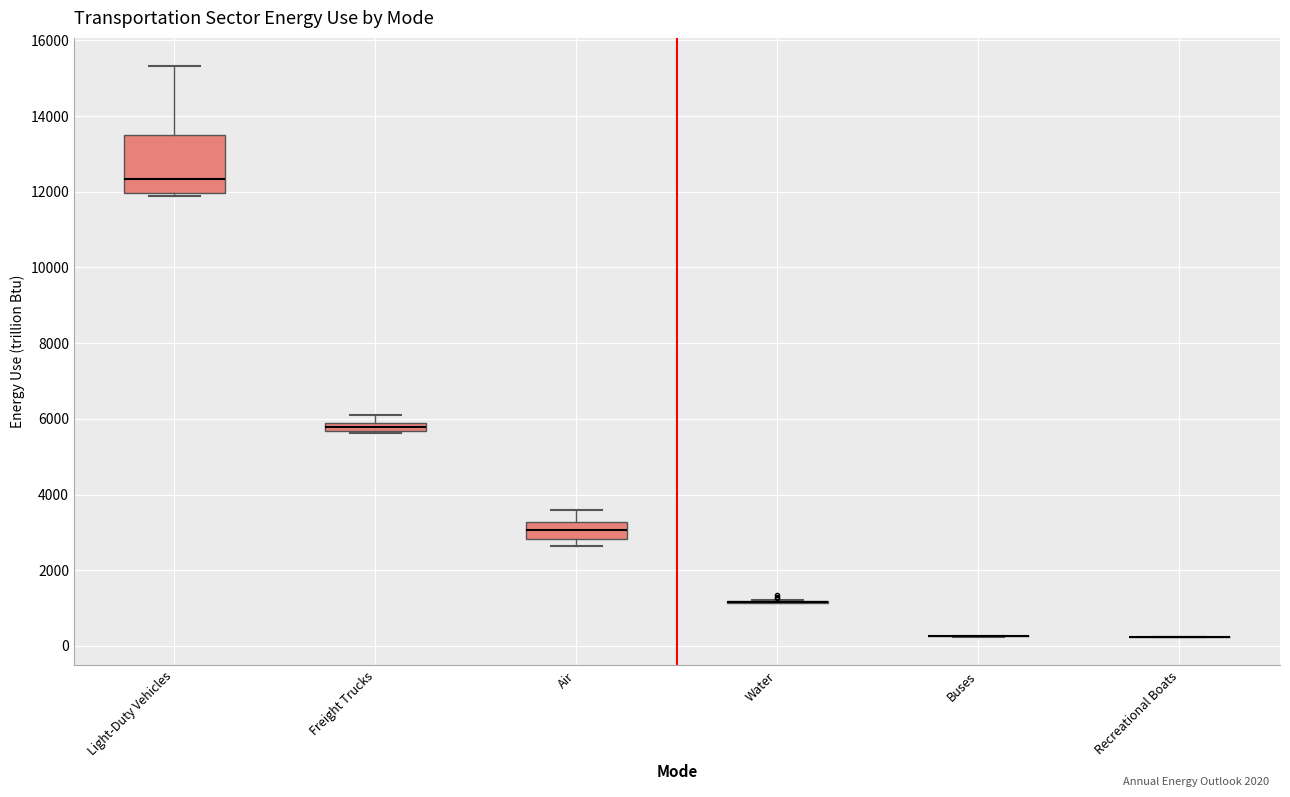

Where is the upper edge of the box for Light-Duty Vehicles on the y-axis? The values are not printed on the chart, so give them approximately, as read against the axis.

13600